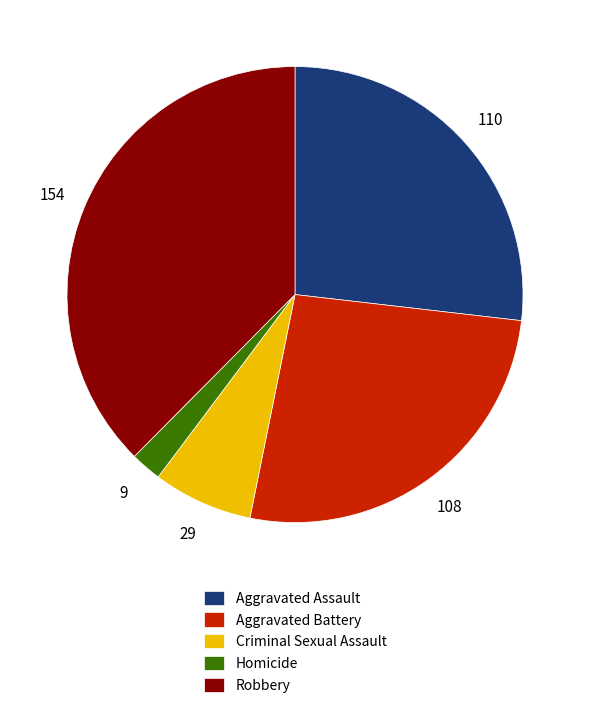

Which has a higher value, Robbery or Criminal Sexual Assault?

Robbery